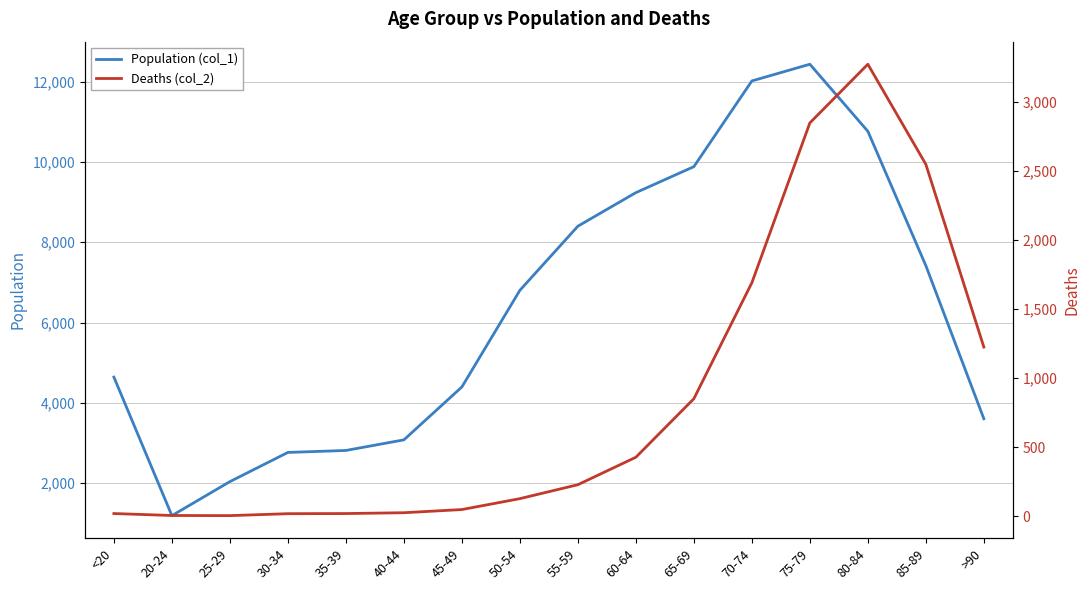

What is the smallest value displayed?

3